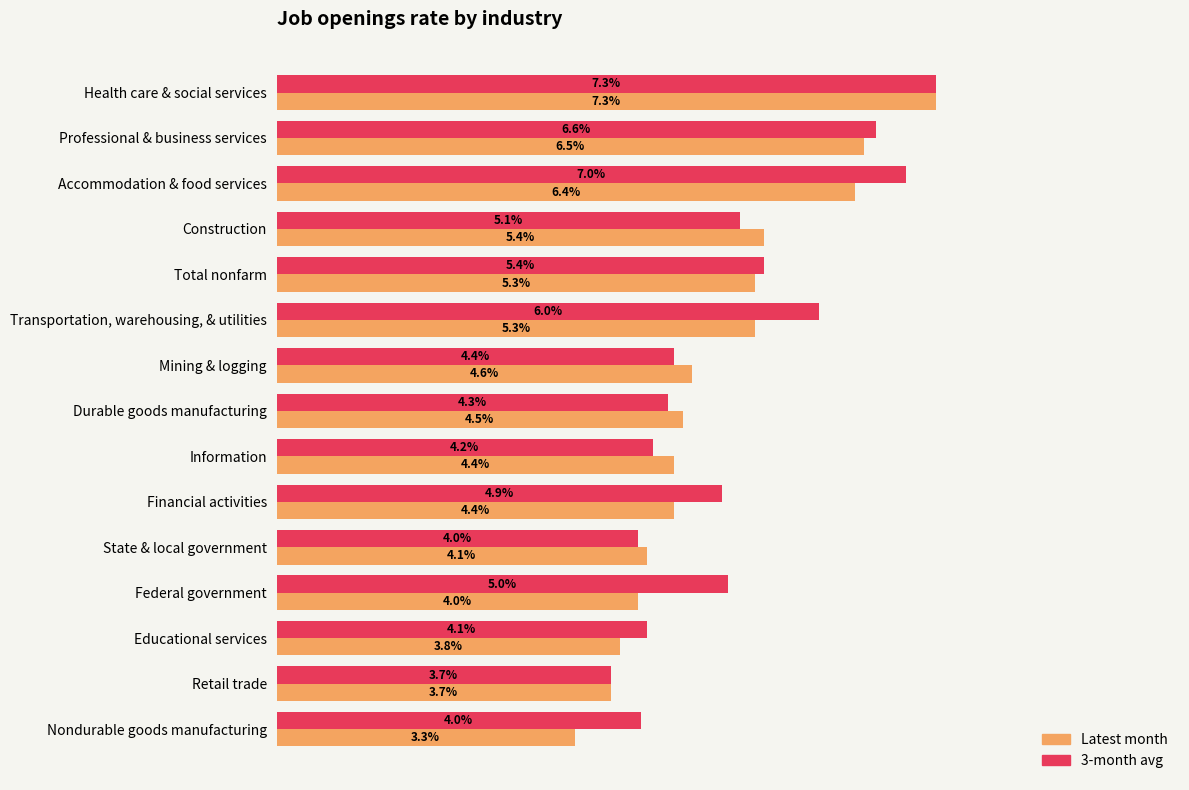

At which category does the chart reach its minimum across all series?

Nondurable goods manufacturing